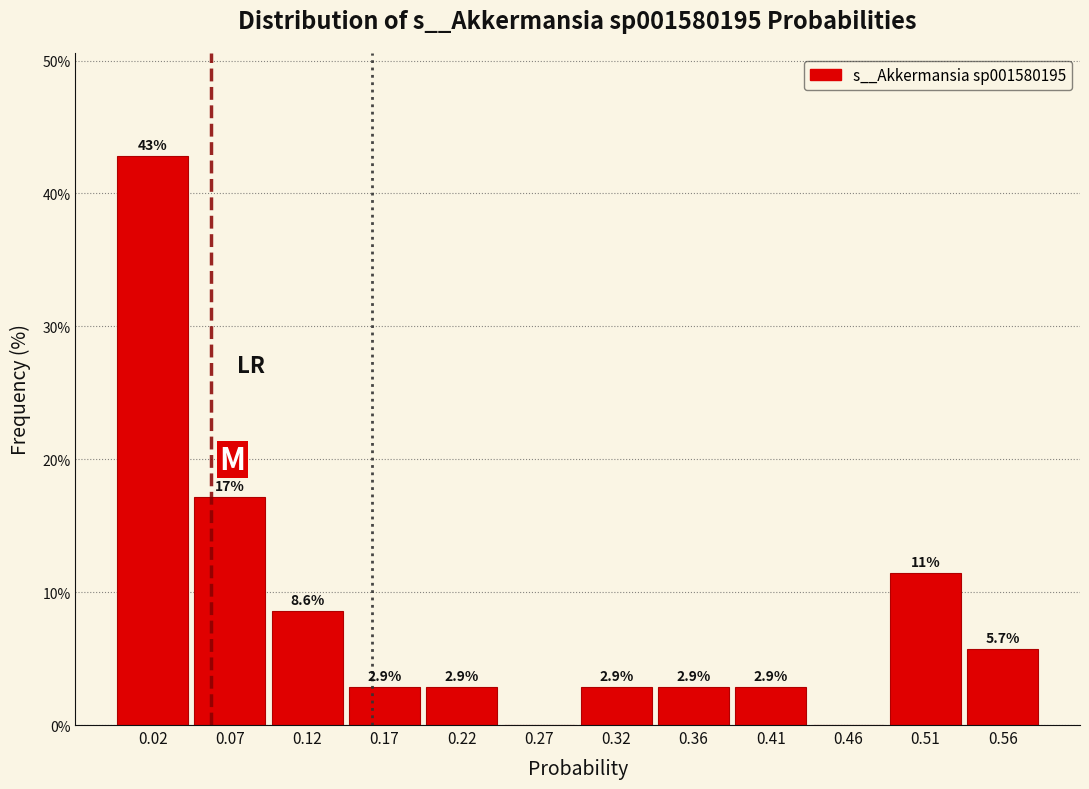

Which range on the x-axis has the tallest bar?

0.000 to 0.050